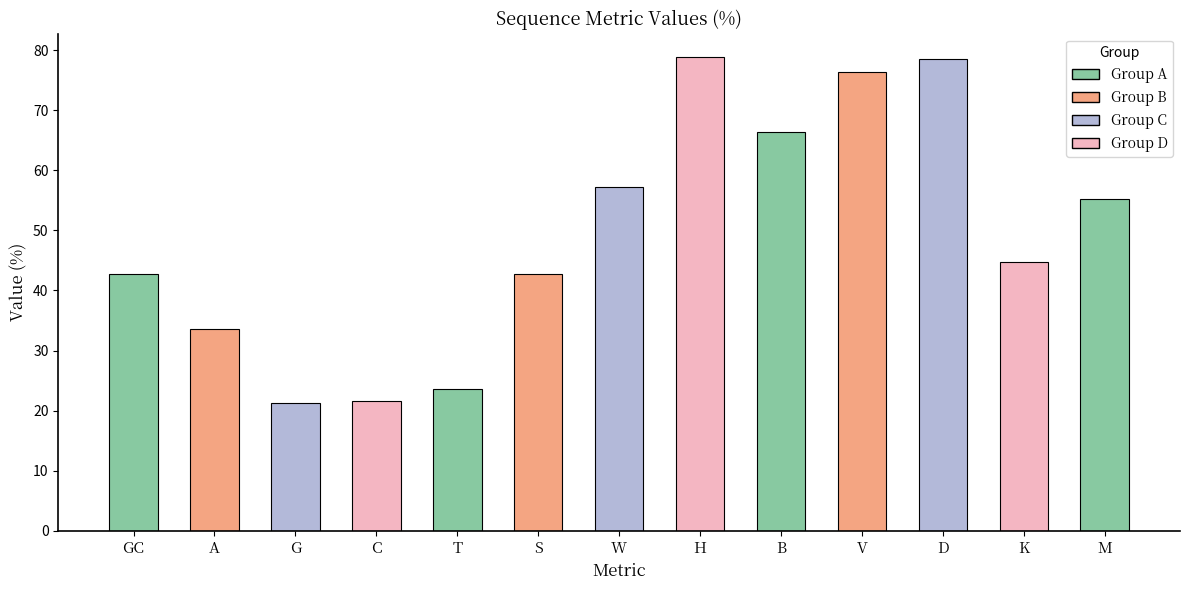

What is the greatest value displayed?

78.8